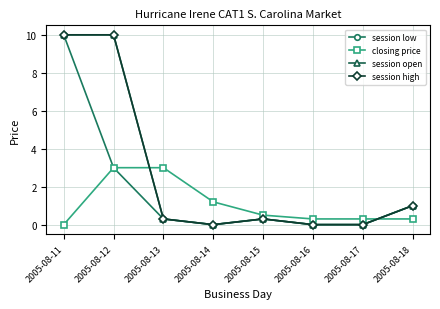

At how many categories does at least one series exceed 2?

3